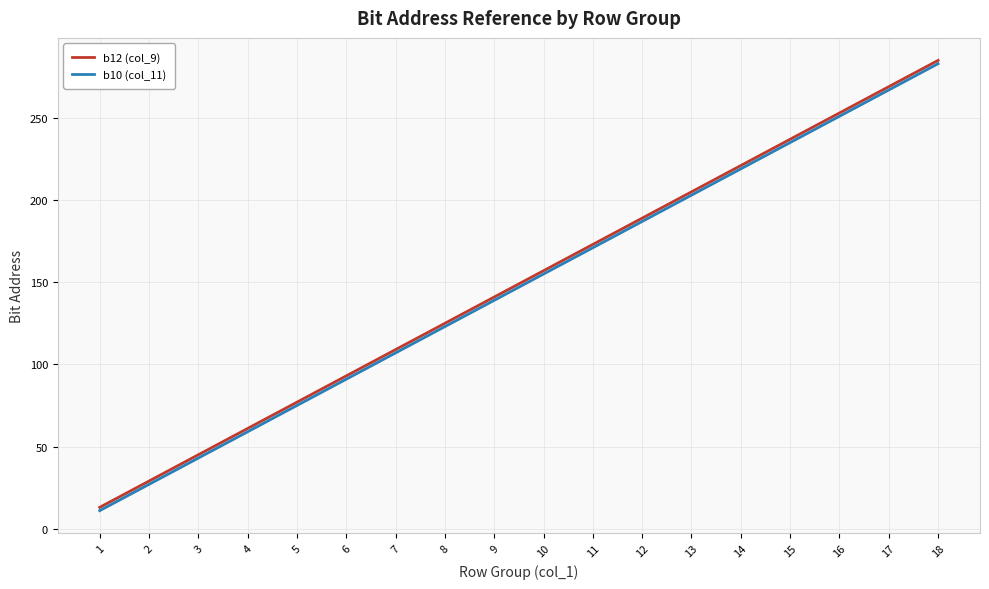

List the labels in order of b12 (col_9) value, smallest first.

1, 2, 3, 4, 5, 6, 7, 8, 9, 10, 11, 12, 13, 14, 15, 16, 17, 18